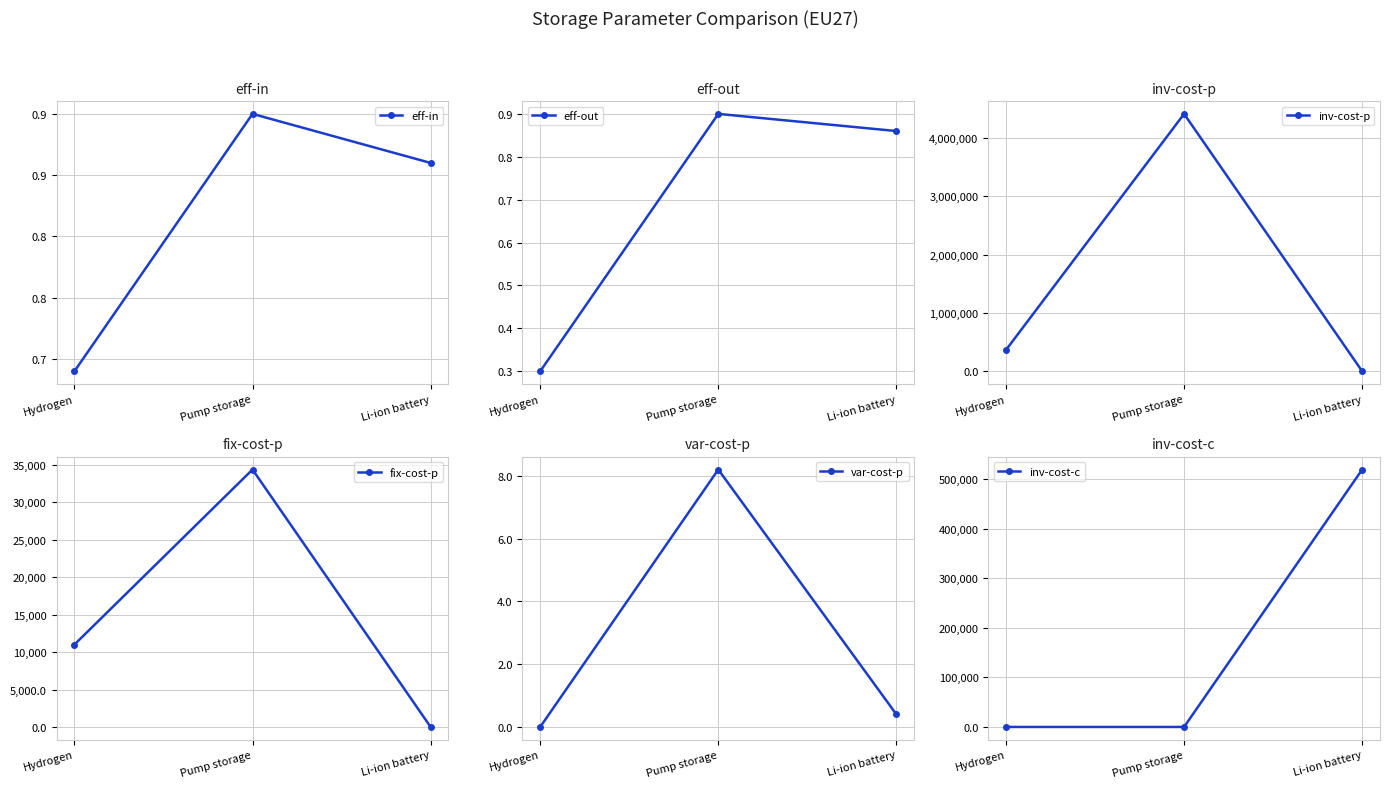

What is the difference between the maximum and second lowest values in the fix-cost-p series?

23383